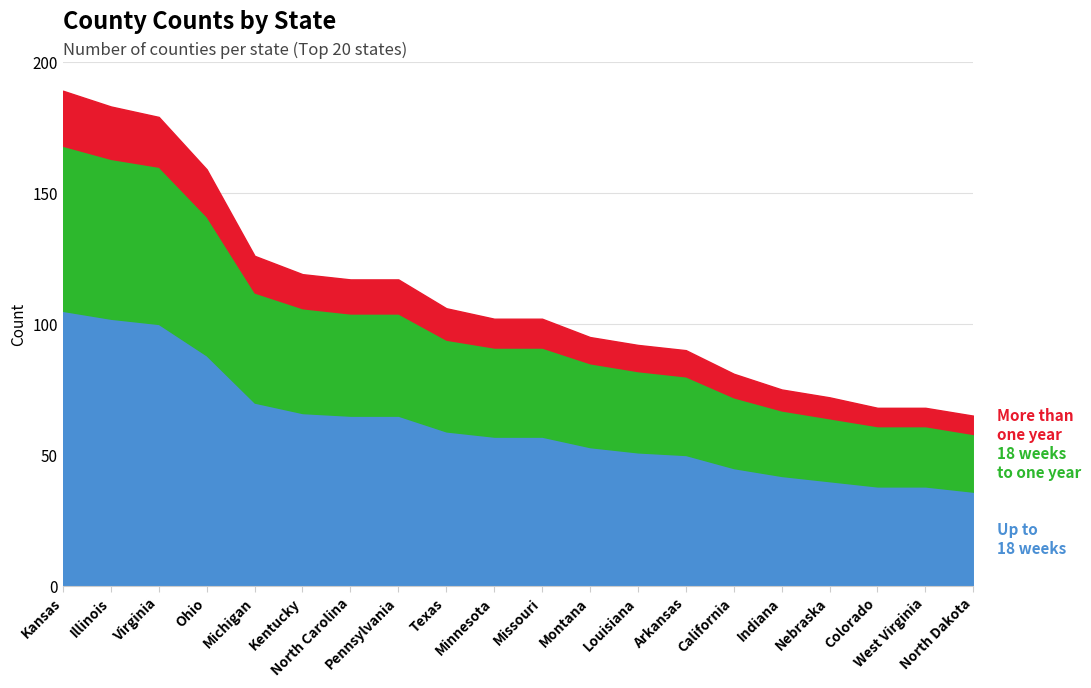

What is the spread (max minus min) of values at Kentucky?

53